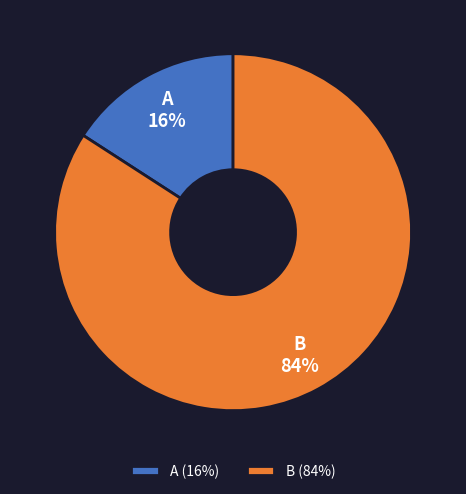

How many segments does this pie chart have?

2